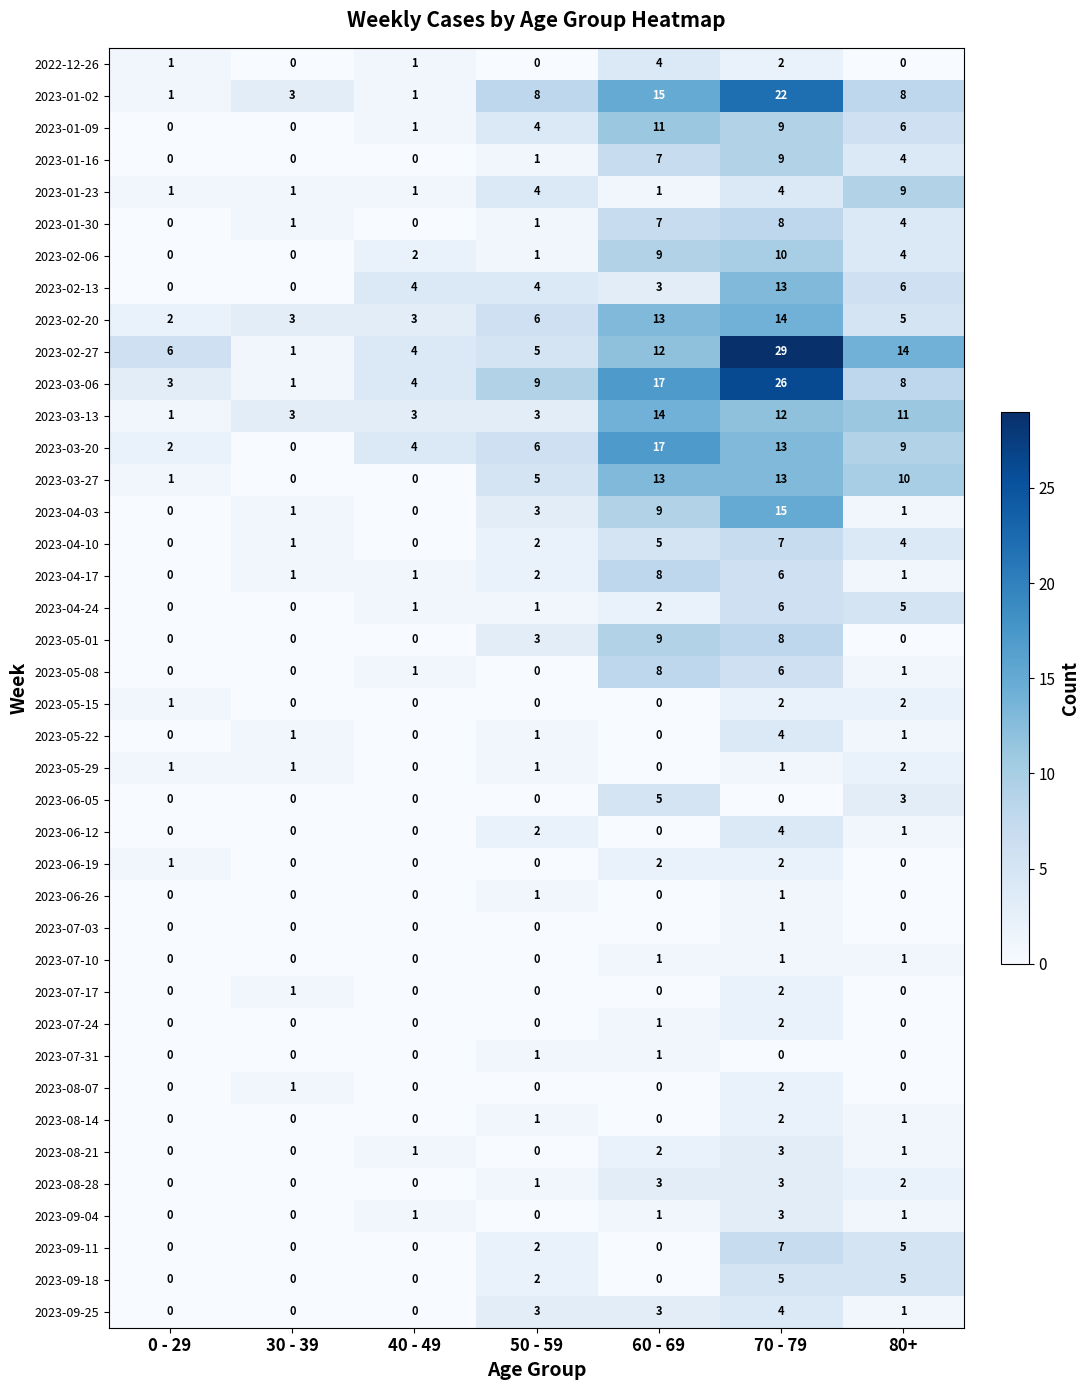

Which series has the largest total across all categories?

2023-02-27